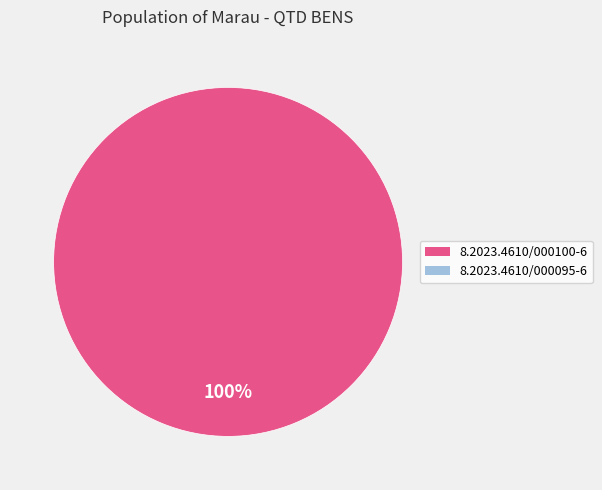

Rank the categories by value from lowest to highest.

8.2023.4610/000095-6, 8.2023.4610/000100-6